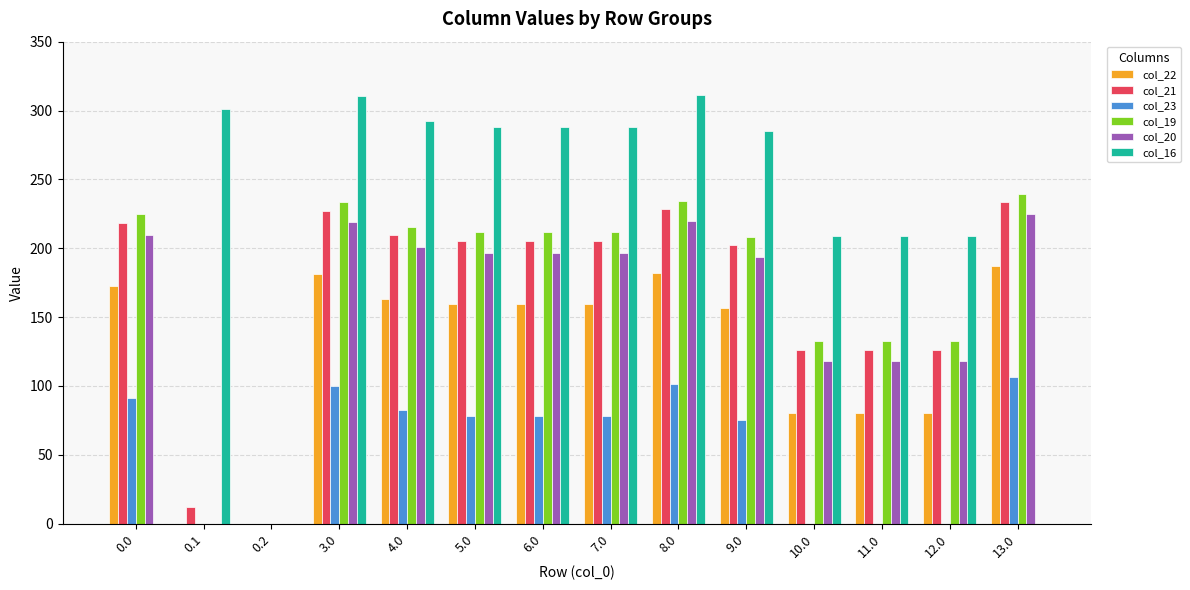

The value of col_20 at 10.0 is 117.9. True or false?

True